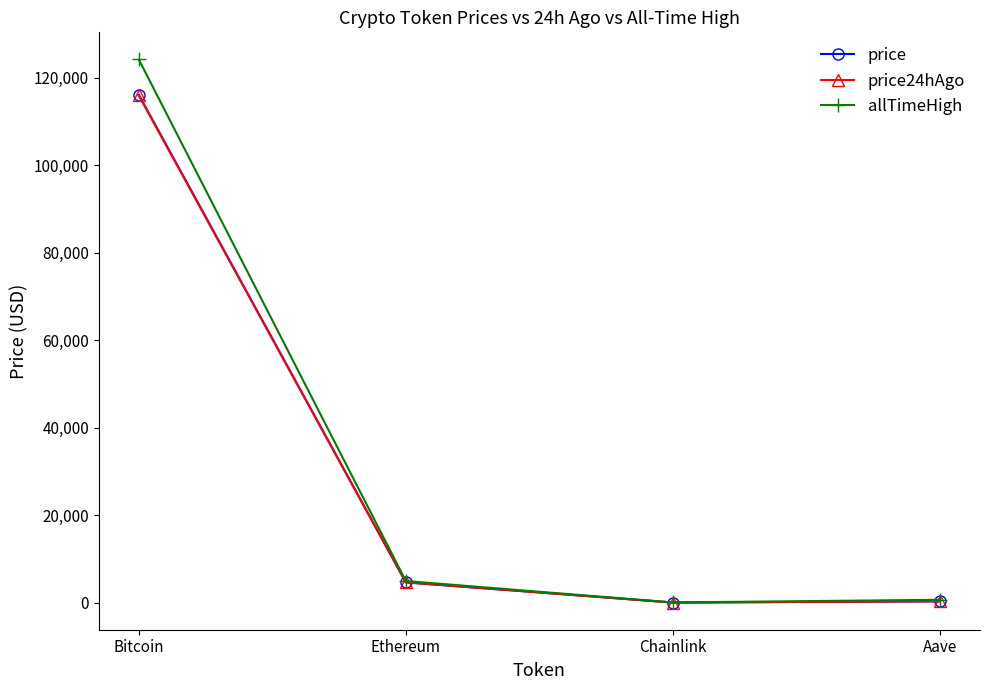

At which category is the sum across all series the highest?

Bitcoin